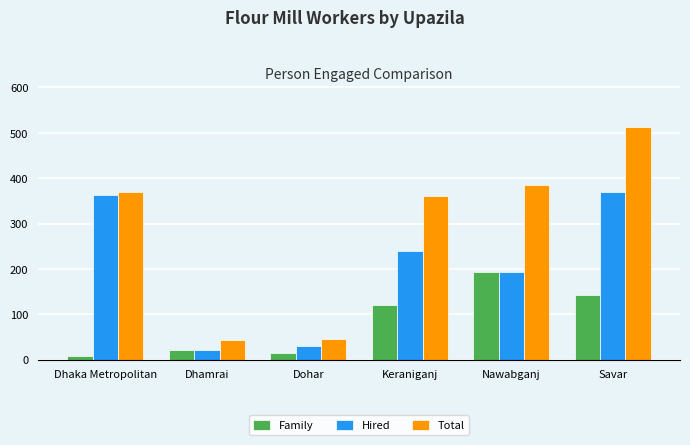

What position from the right is Savar?

1